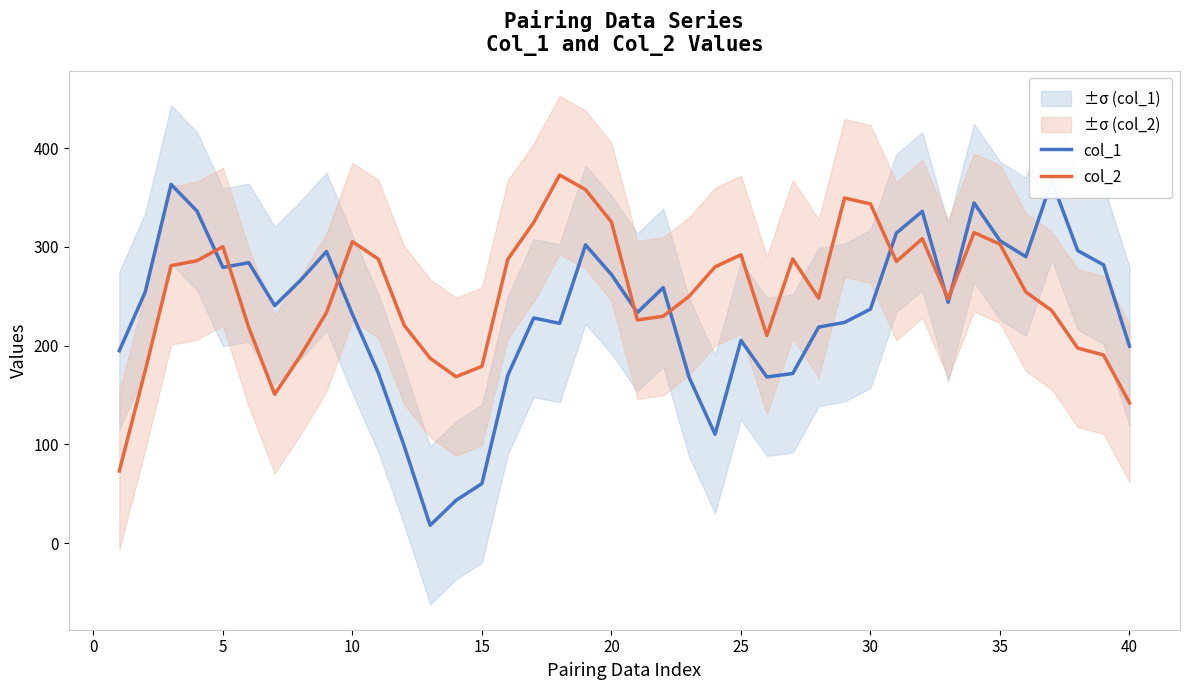

What is the maximum value shown in the chart?

372.8